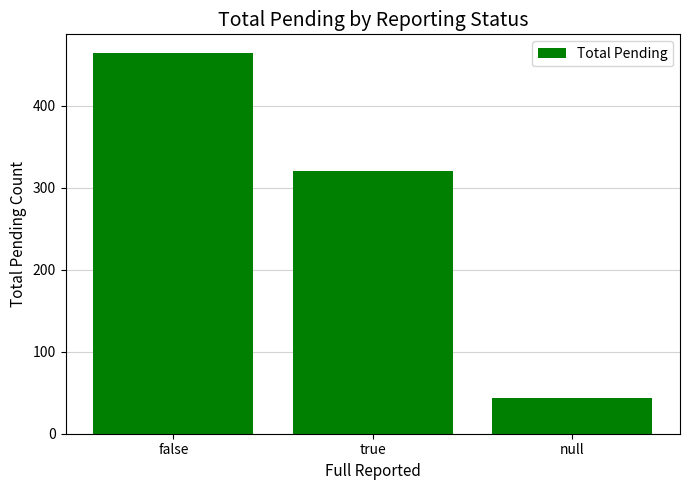

What is the change in value from true to null?

-278